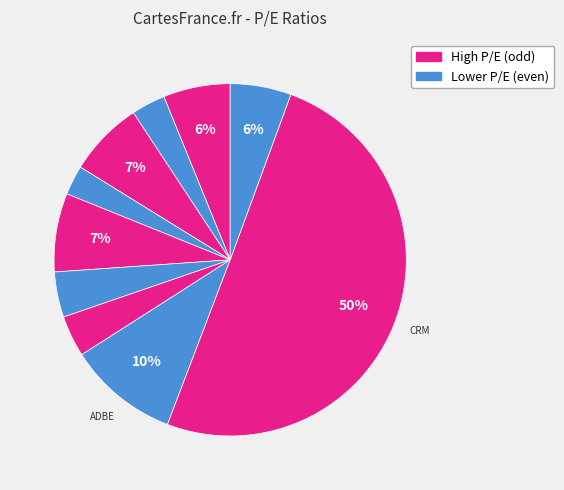

How many slices are in this pie chart?

10